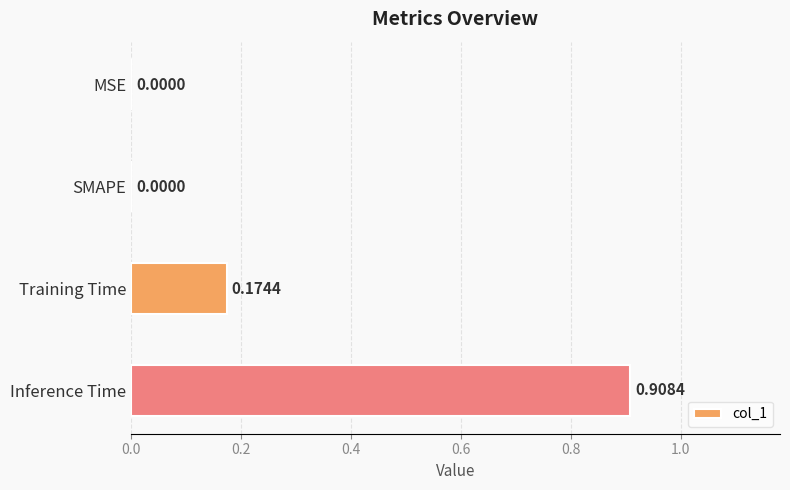

What is the change in value from SMAPE to Inference Time?

+0.9